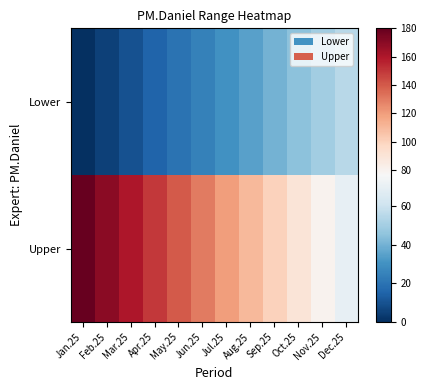

What is the spread (max minus min) of values at May.25?

120